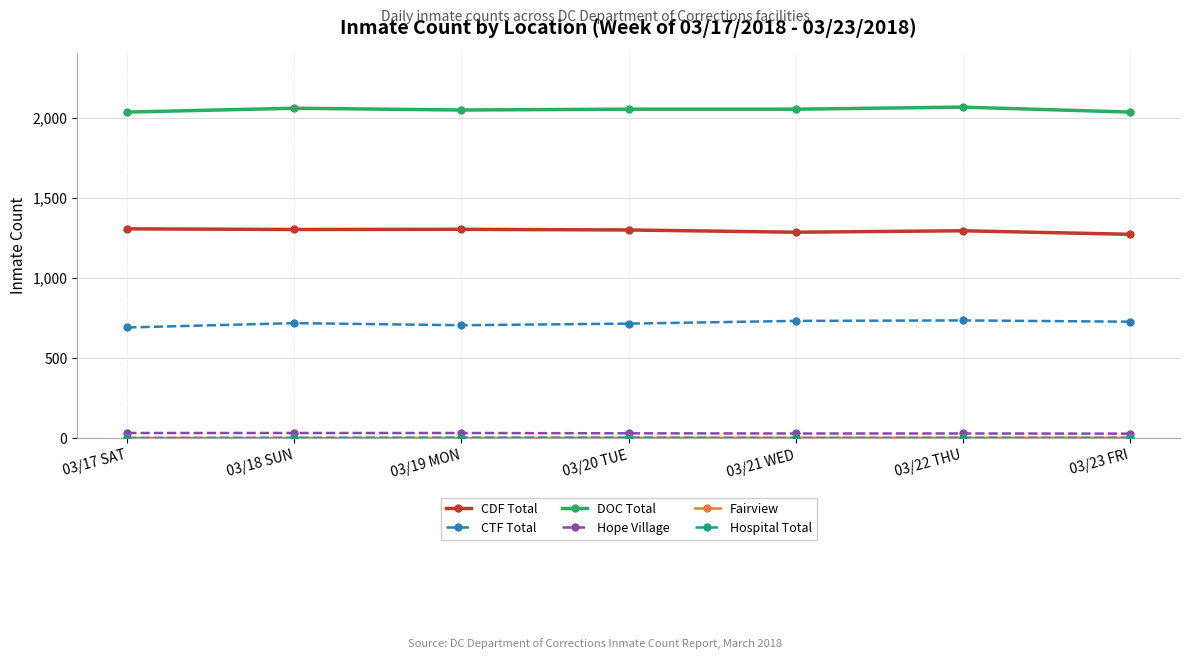

What is the label of the 4th point from the left?

03/20 TUE